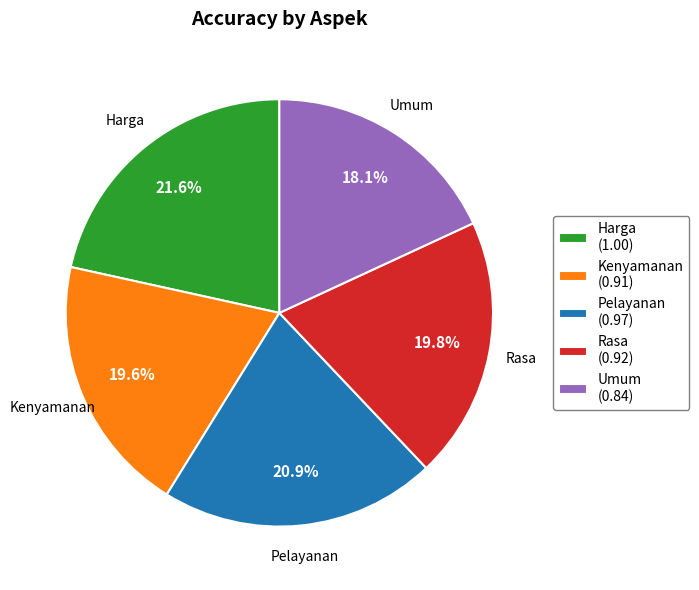

How many segments does this pie chart have?

5